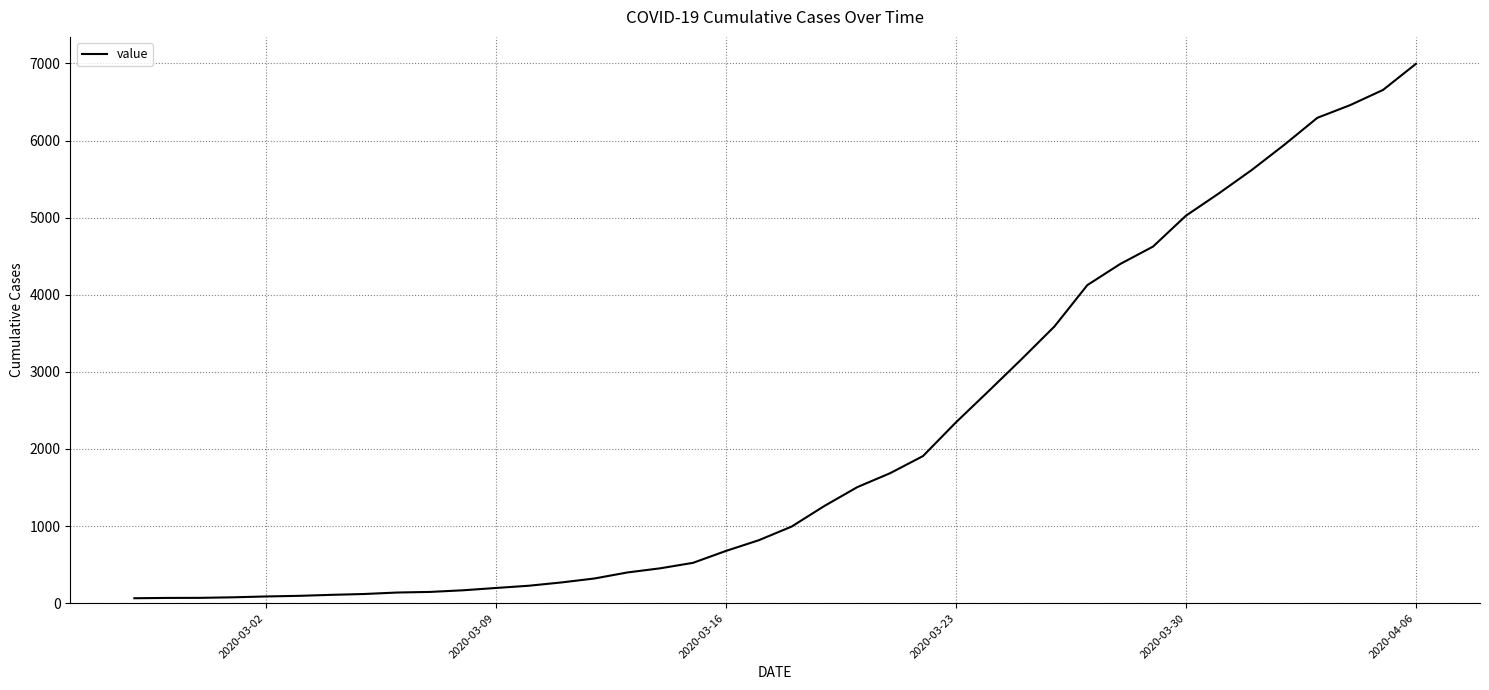

What is the difference between the maximum and minimum values?

6931